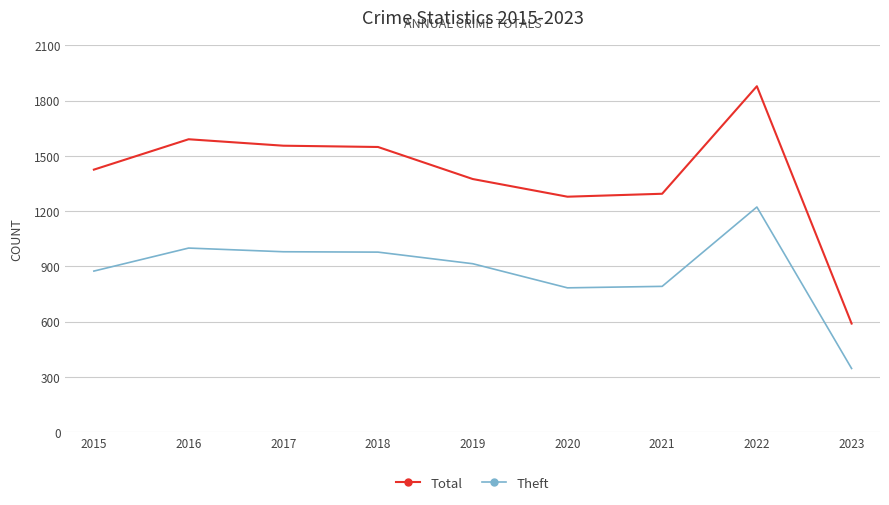

Is the value of Theft at 2015 greater than the value of Total at 2016?

No